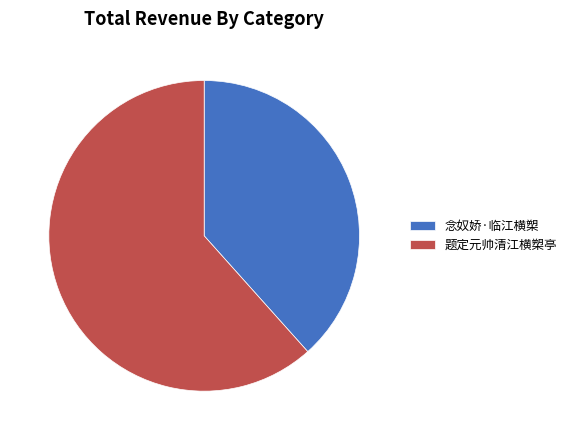

Approximately how many times larger is the value at 题定元帅清江横槊亭 compared to 念奴娇·临江横槊?

1.6